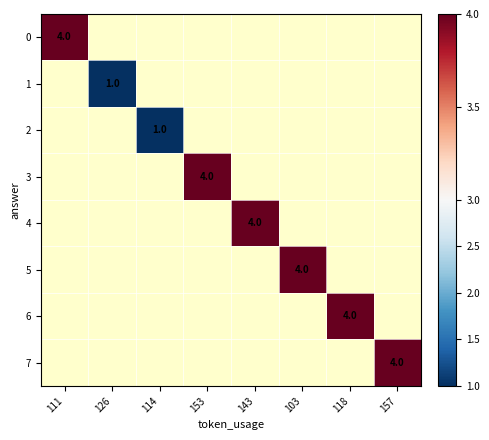

The value of 7 at 157 is 4. True or false?

True